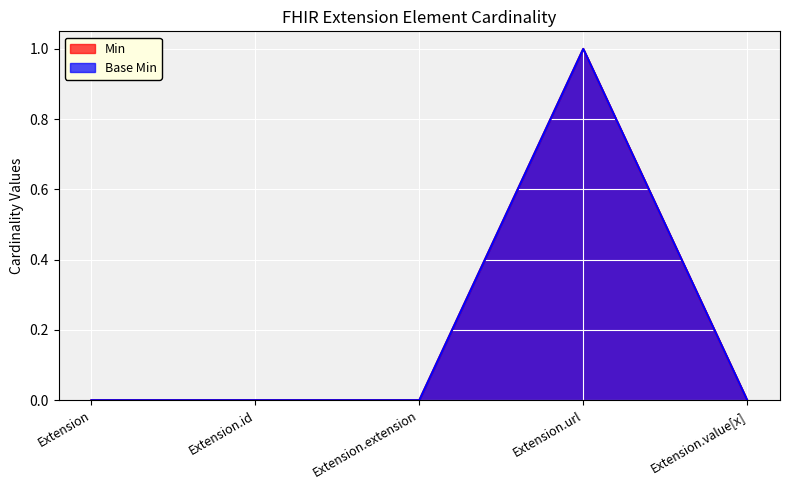

What is the label of the 5th point from the right?

Extension